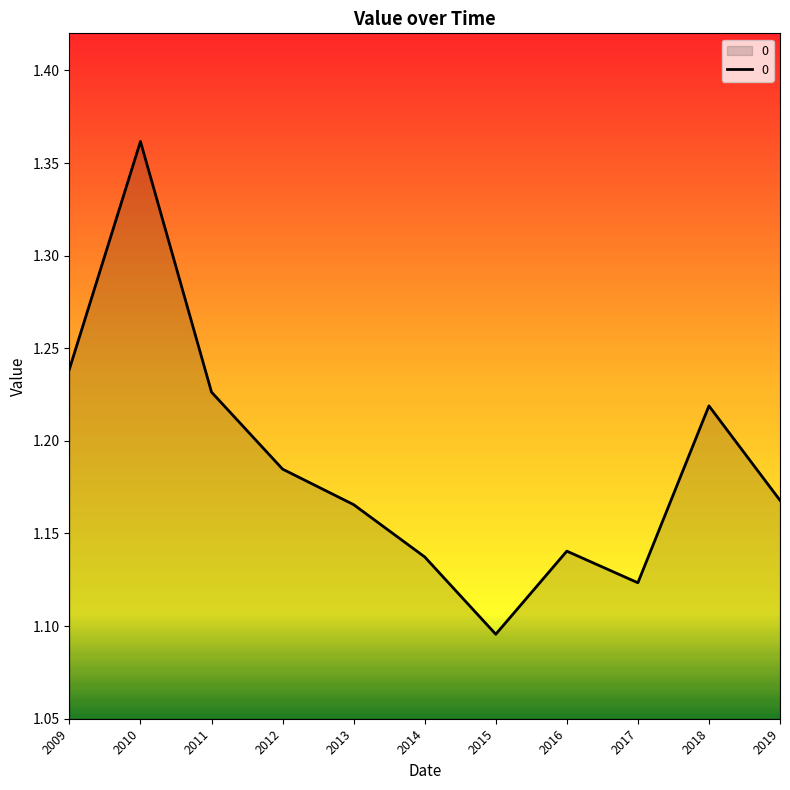

The chart shows a value of 0.8 at 2009. True or false?

False